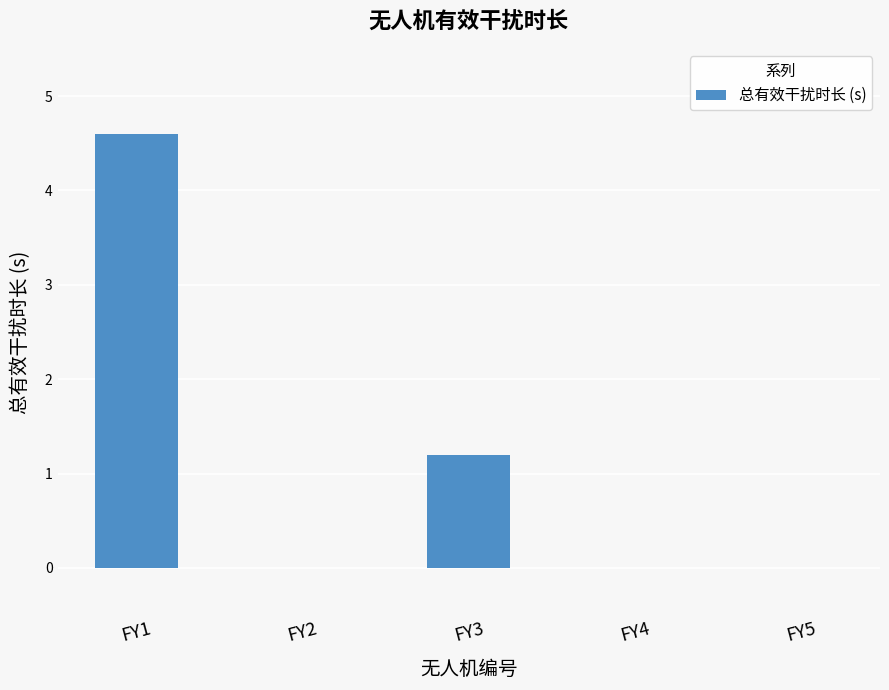

True or false: the data shows 2.1 at FY3.

False